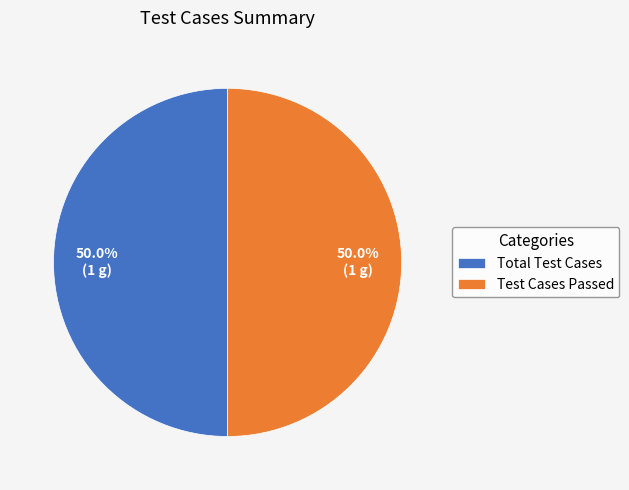

How much of the chart is everything except Total Test Cases?

50.0%